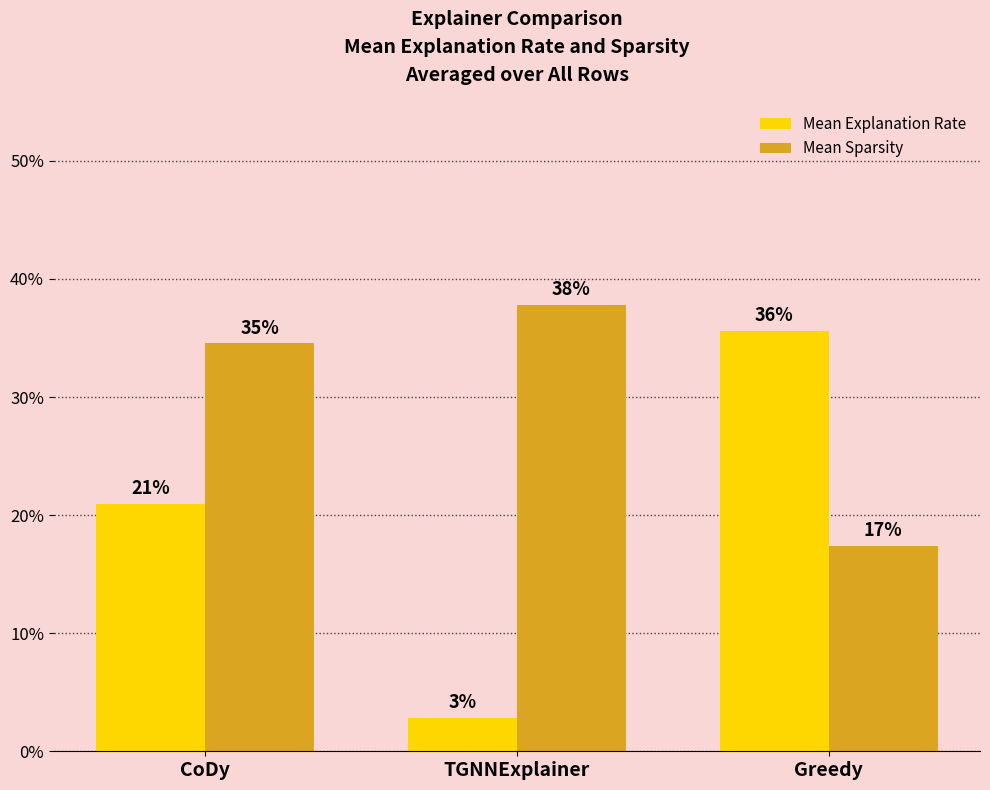

Does the chart contain any negative values?

No